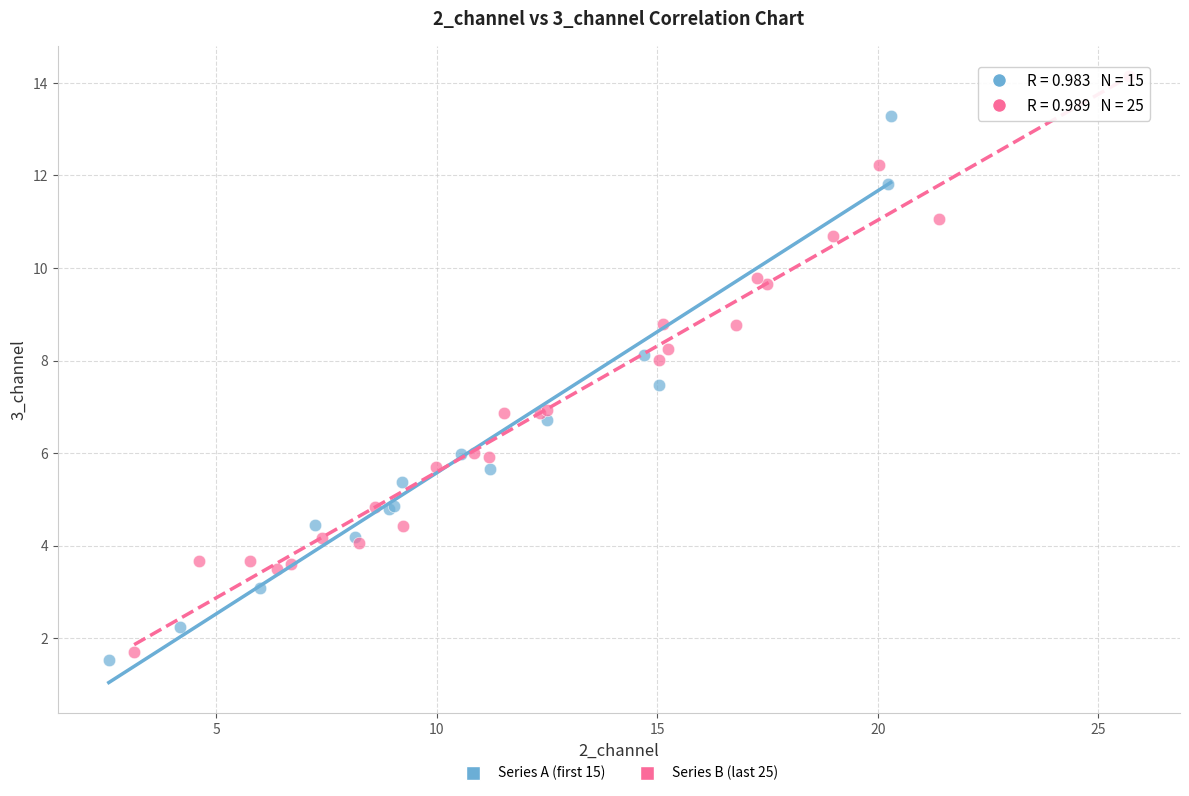

Which series contains the highest Y value?

Series B (last 25)